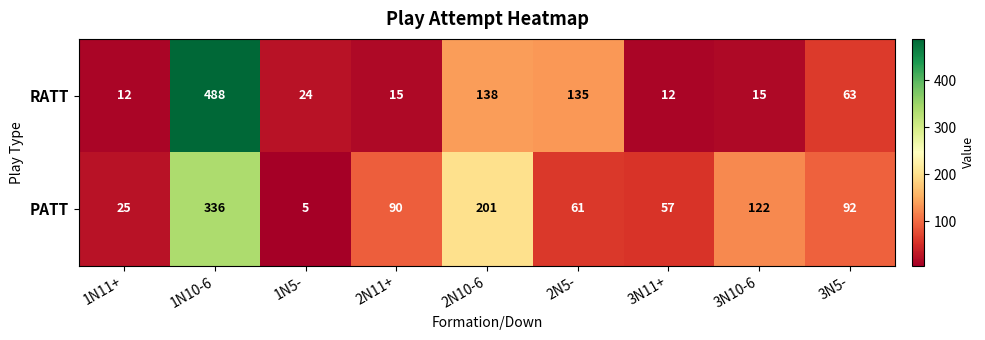

List the series in order of their overall mean, lowest first.

RATT, PATT